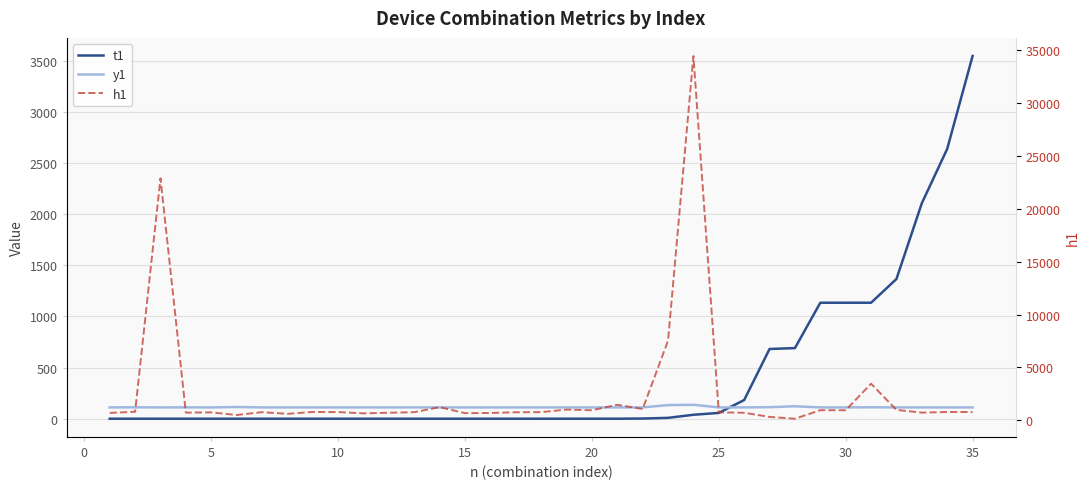

What is the minimum value for y1?

110.3